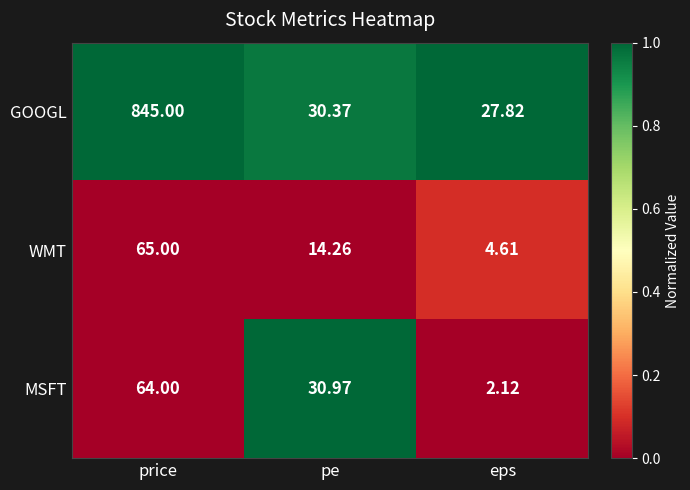

Is the value of MSFT at price greater than the value of WMT at eps?

Yes